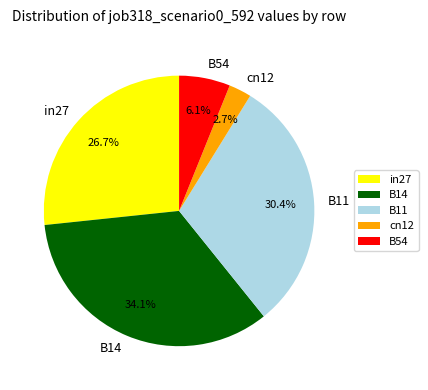

Is it true that cn12 is 3% of the pie?

True